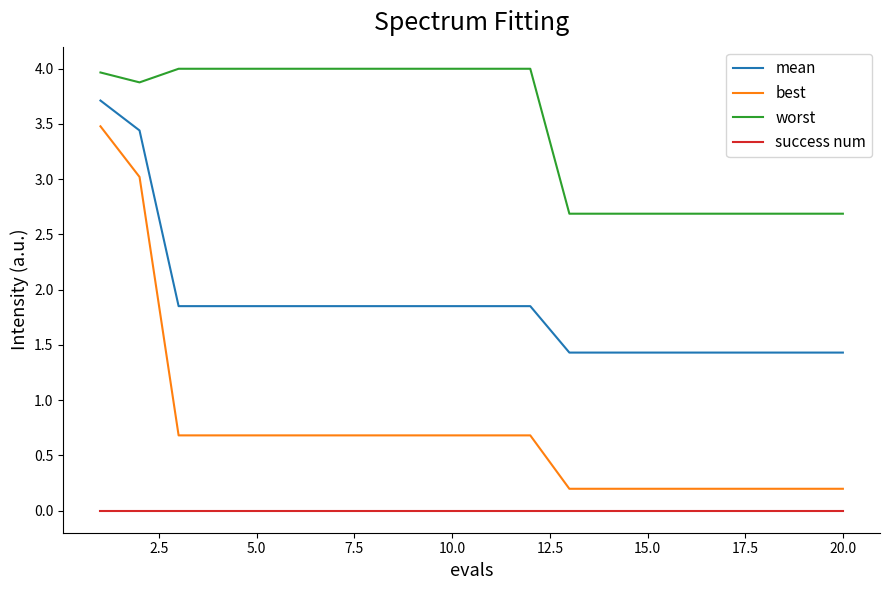

List the series in order of their overall mean, highest first.

worst, mean, best, success num